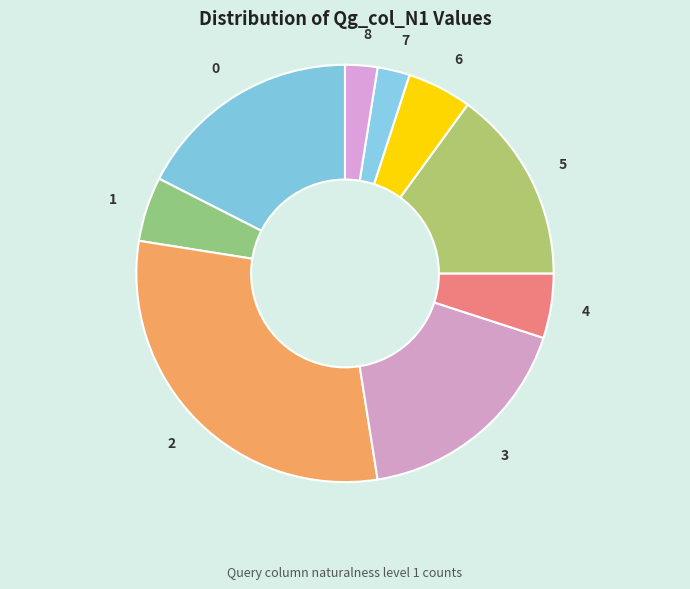

How many segments does this pie chart have?

9